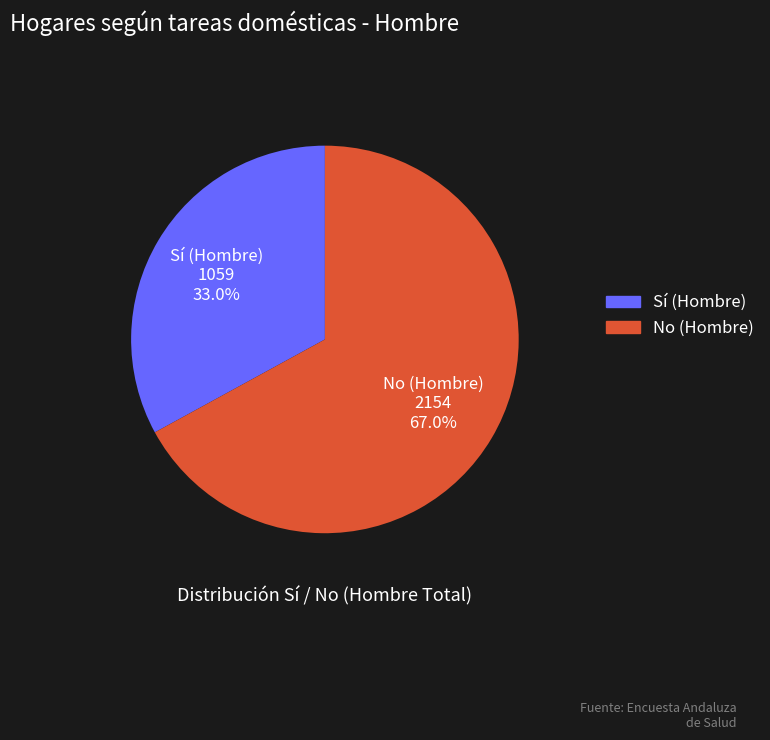

How many segments does this pie chart have?

2